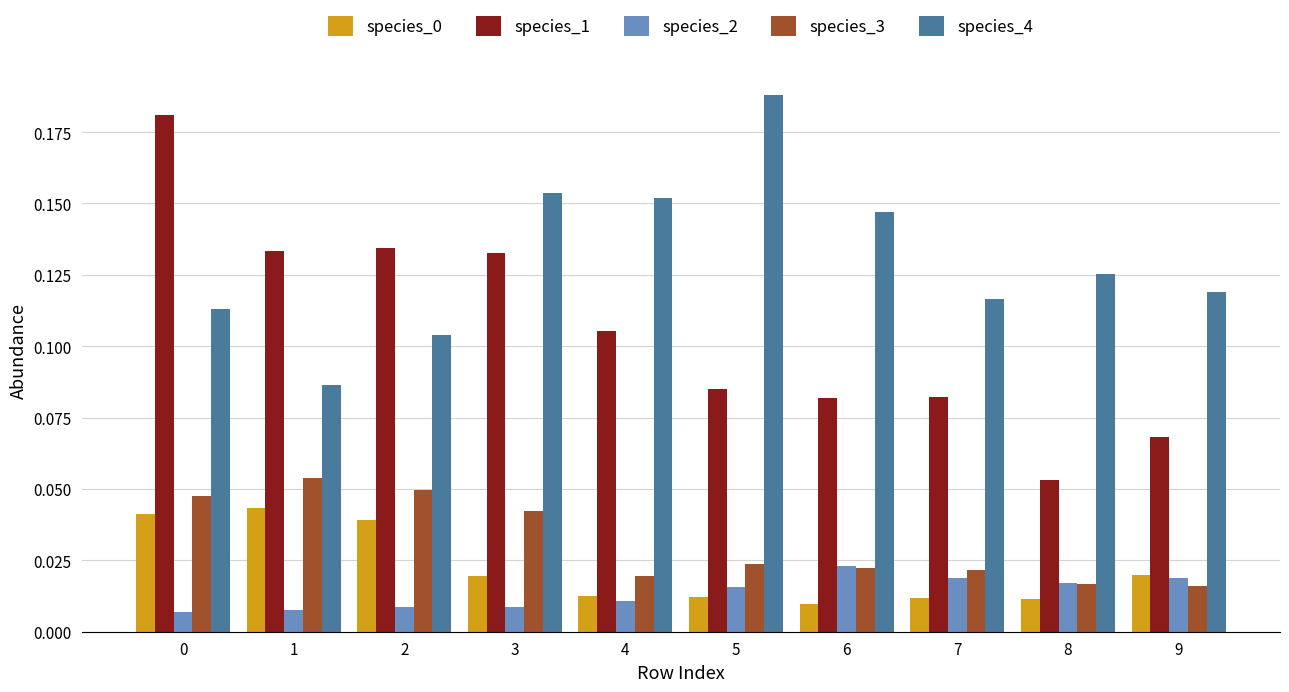

How many bars are there in total?

50